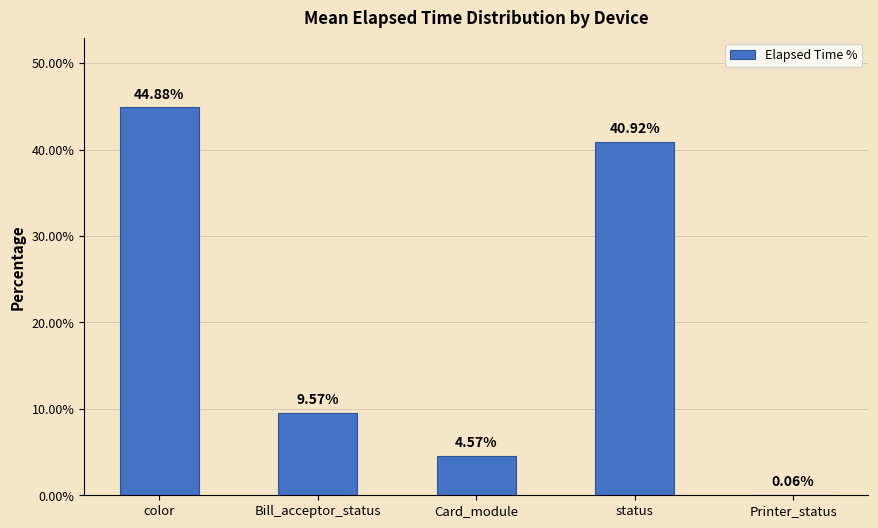

Which category has the highest value across all series?

color